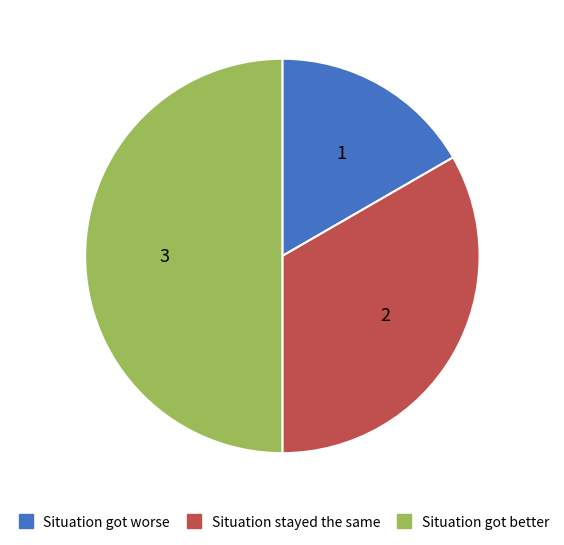

Which has a higher value, Situation stayed the same or Situation got better?

Situation got better